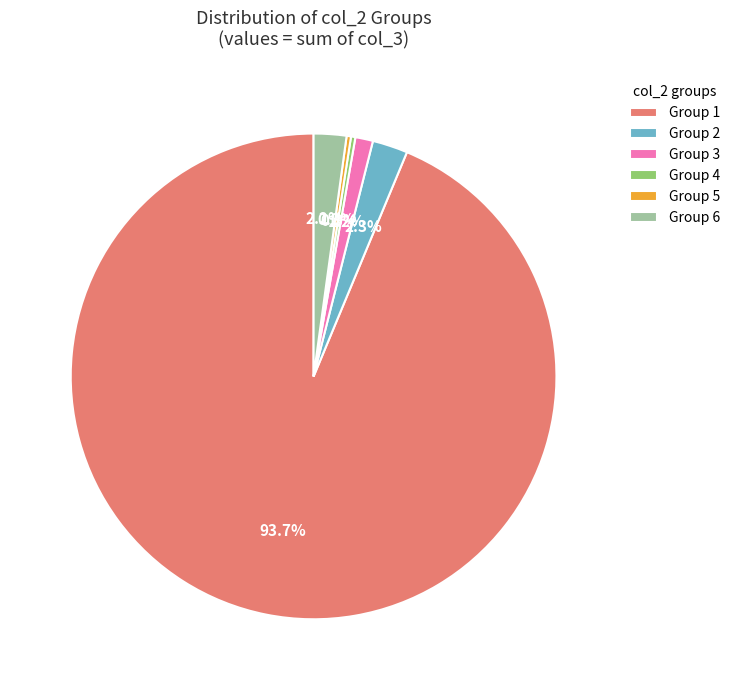

Does any single category account for the majority?

Yes